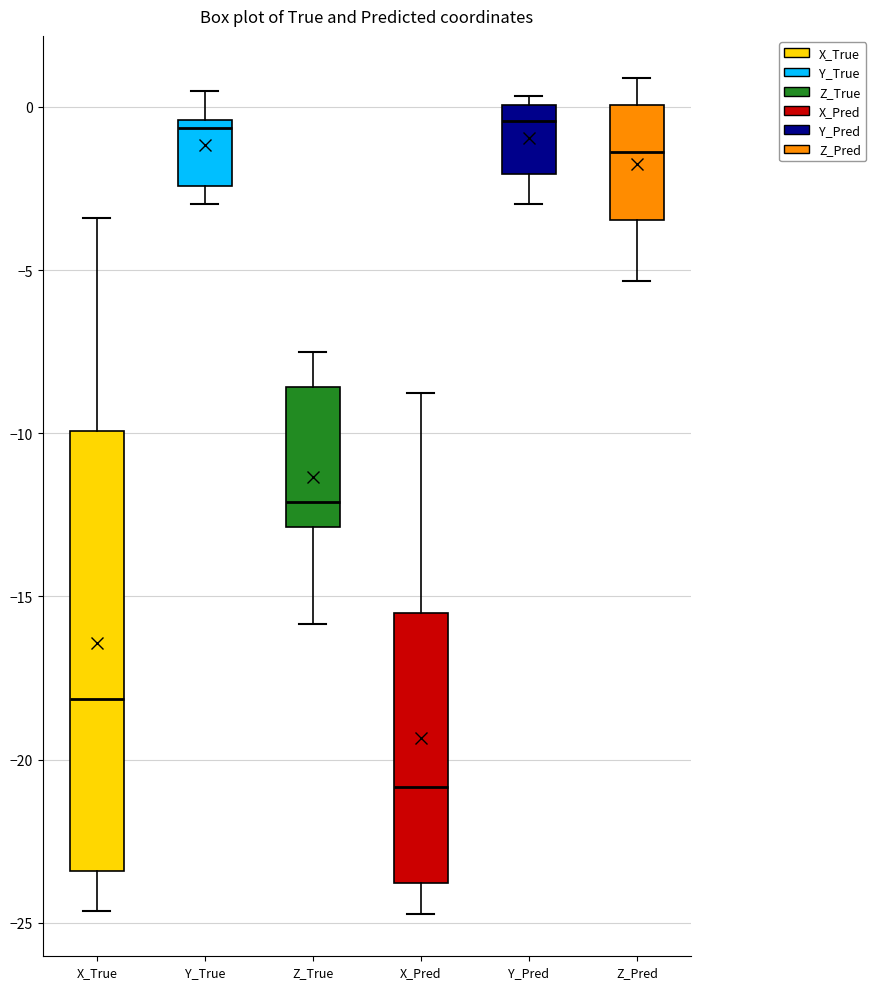

Where does the upper whisker of the box for Y_True end on the y-axis? The values are not printed on the chart, so give them approximately, as read against the axis.

0.5